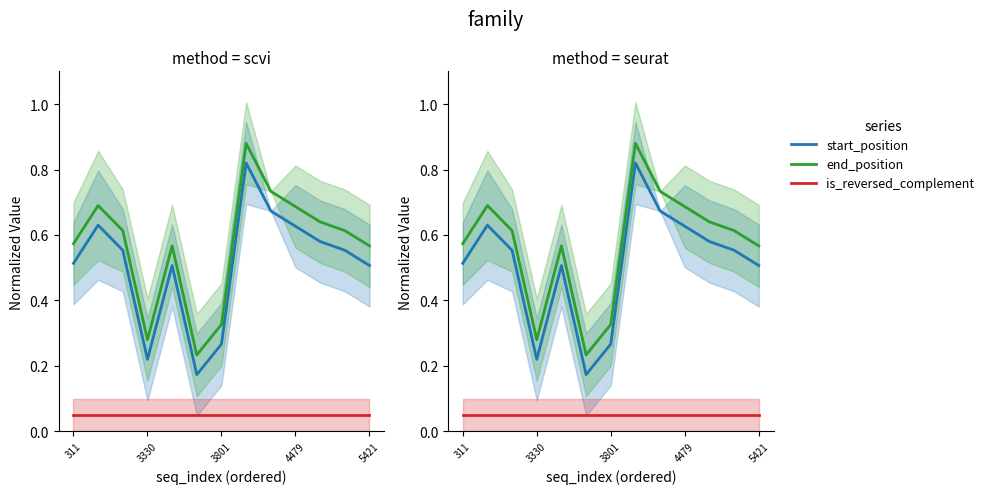

List the series in order of their peak value, lowest first.

is_reversed_complement, start_position, end_position